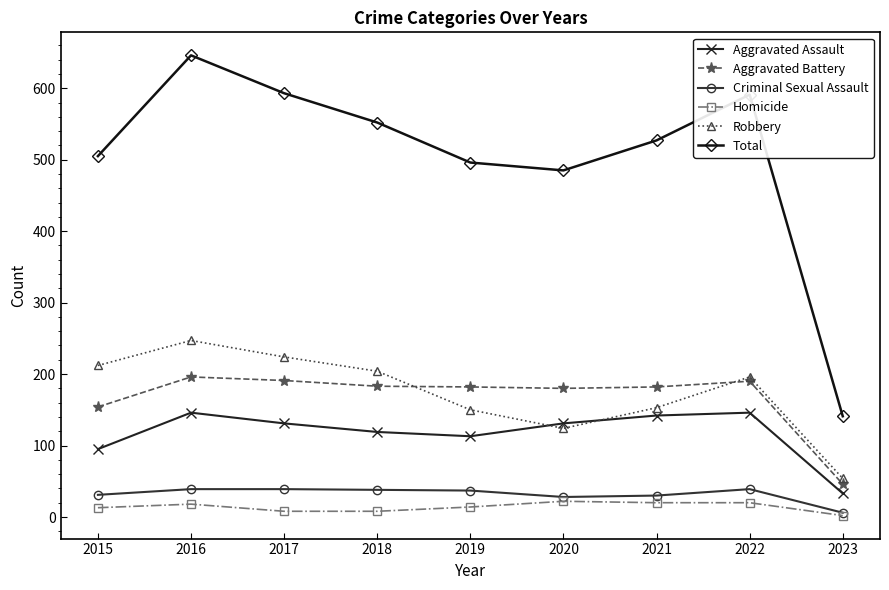

What is the maximum value shown in the chart?

646